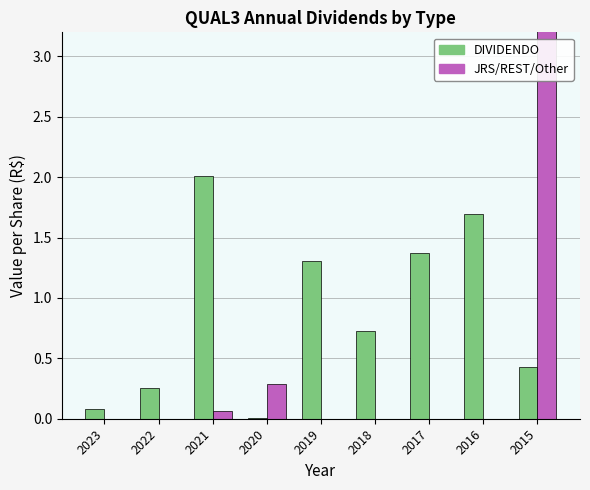

True or false: DIVIDENDO has a value of 0.3 at 2018.

False